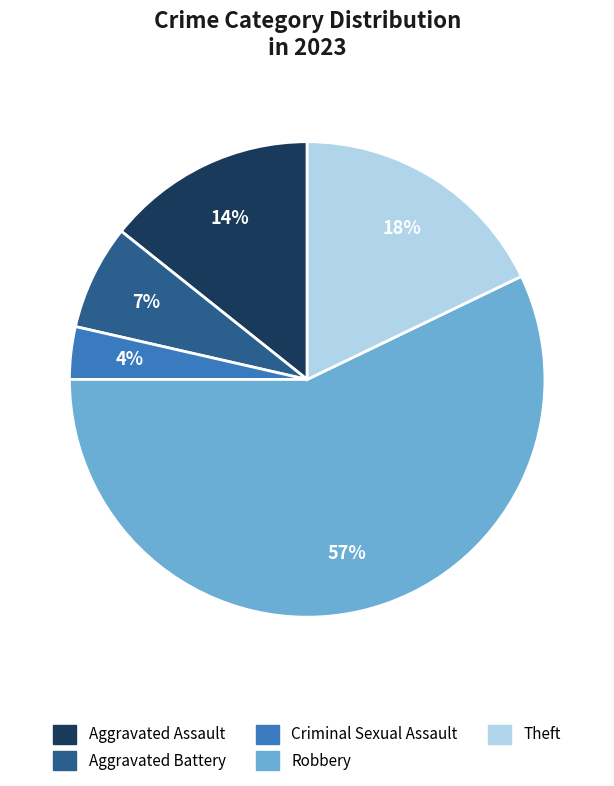

To the nearest percent, what is the average slice percentage?

20%